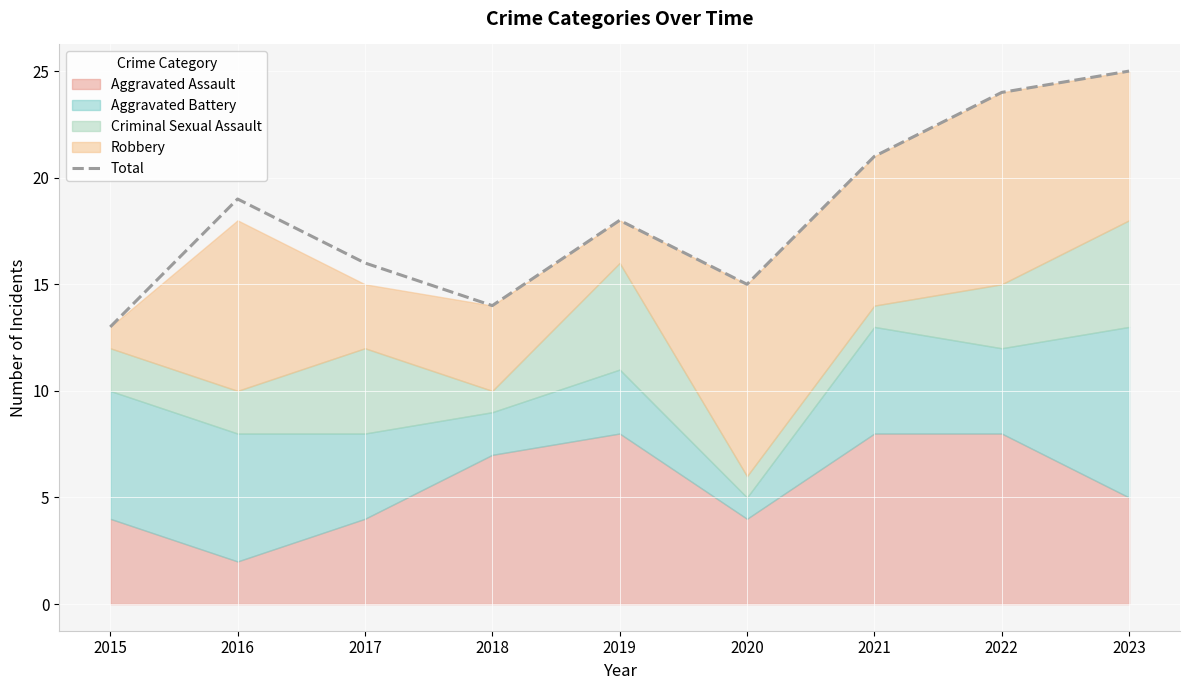

What is the value of the 5th point from the left?

18